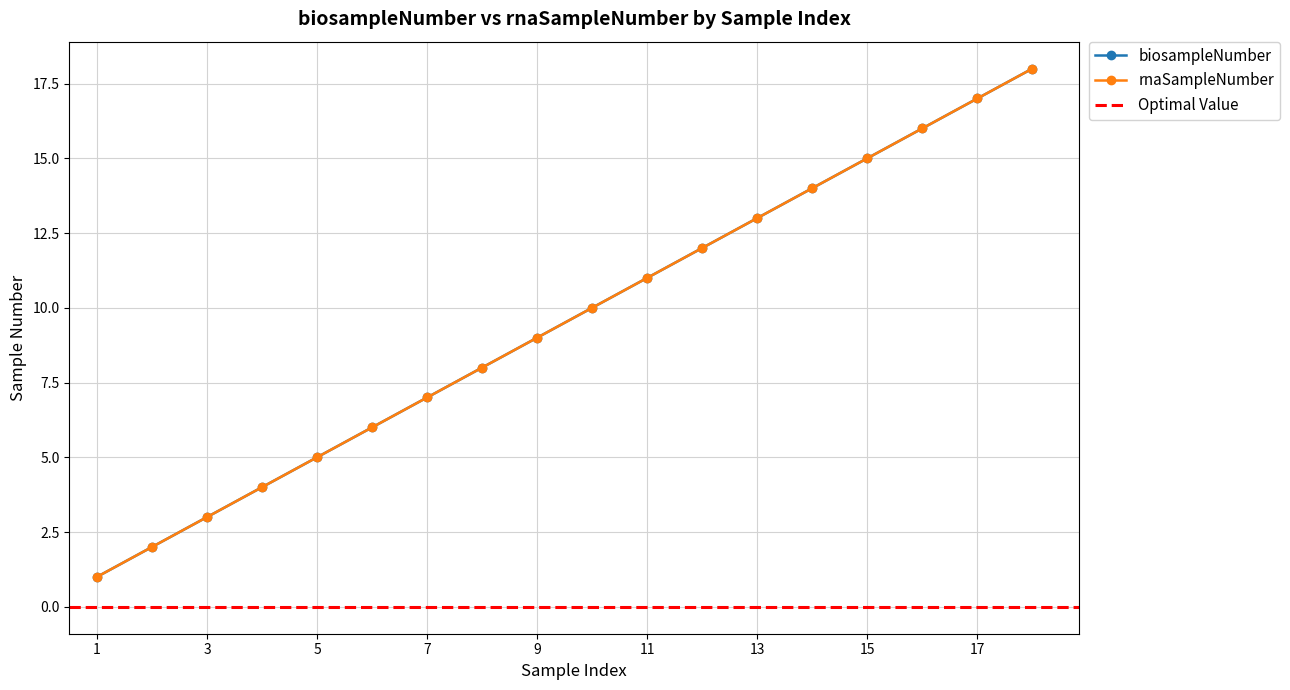

What is the total value across all series at 2?

4